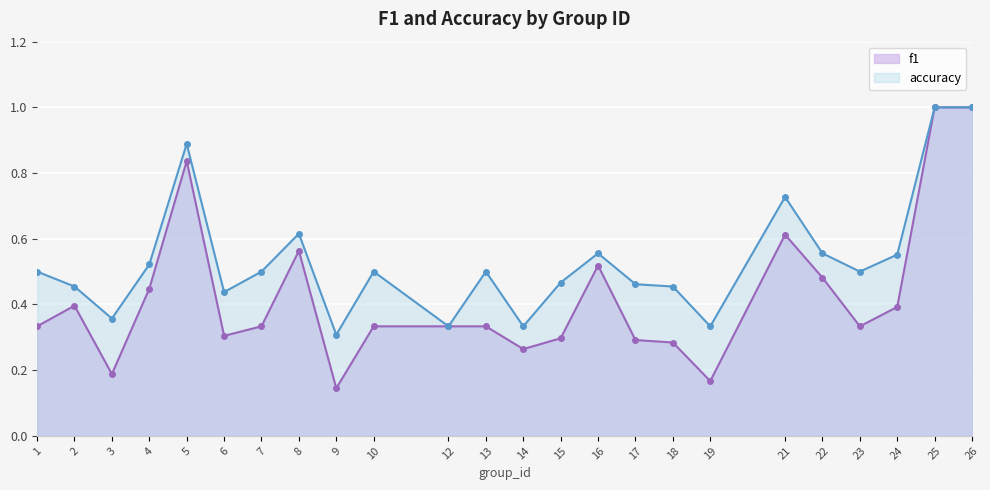

How many lines are shown in the chart?

2